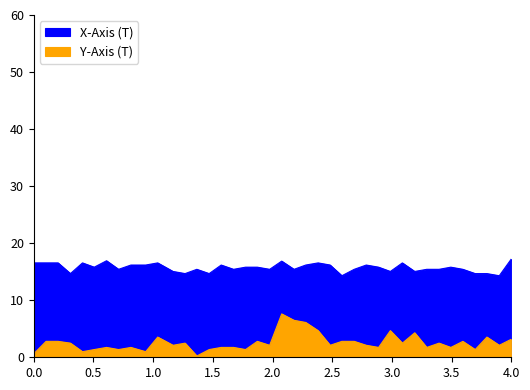

What is the maximum value for Y-Axis (T)?

7.6